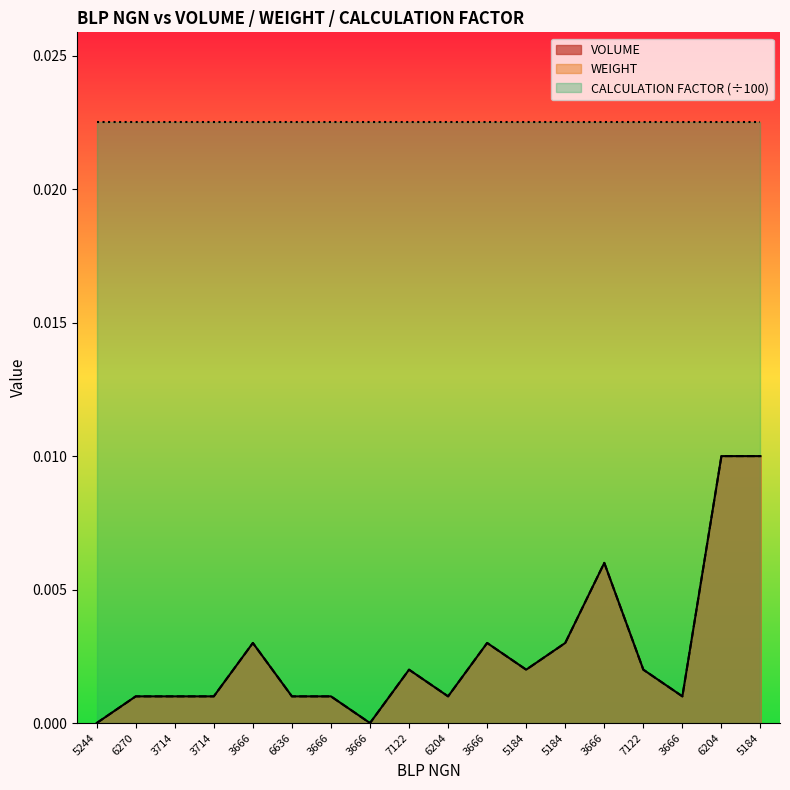

How many interior local valleys does the VOLUME series have?

4